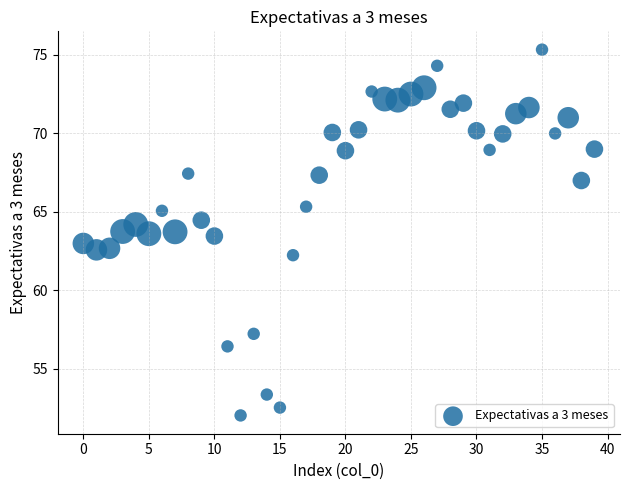

Count the number of points in this scatter plot.

40